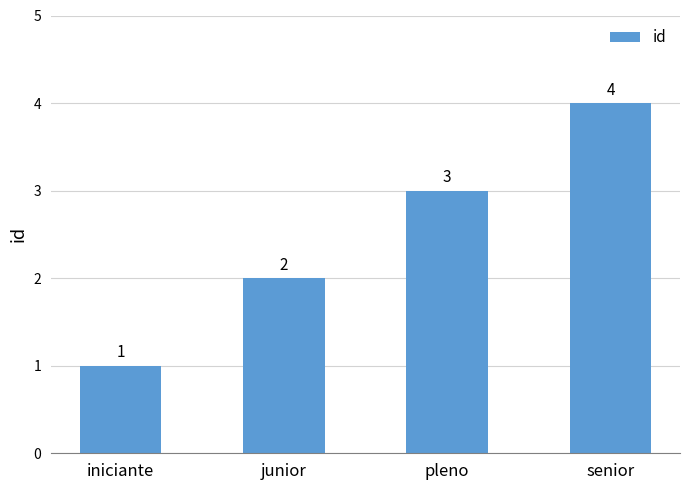

What is the sum of all values?

10